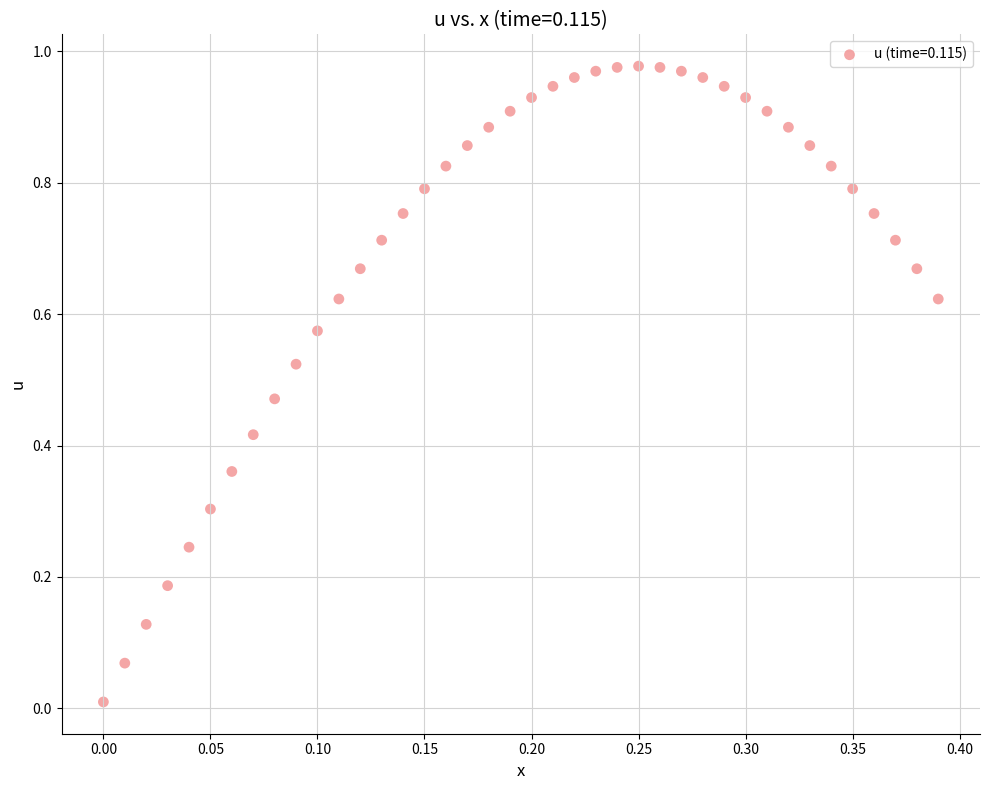

Count the number of points in this scatter plot.

40